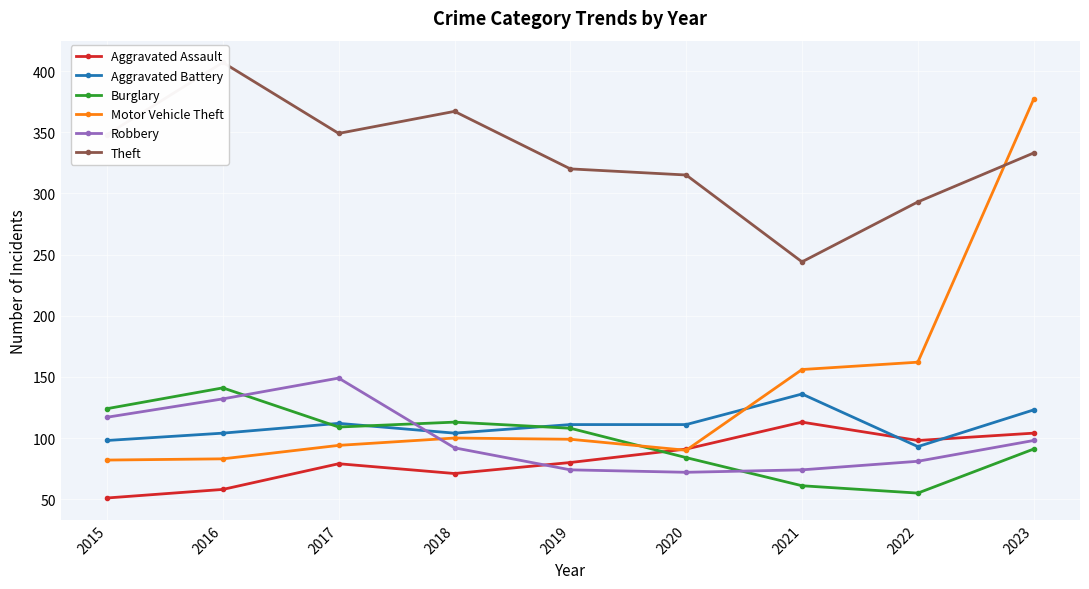

At which label does Motor Vehicle Theft reach its minimum?

2015